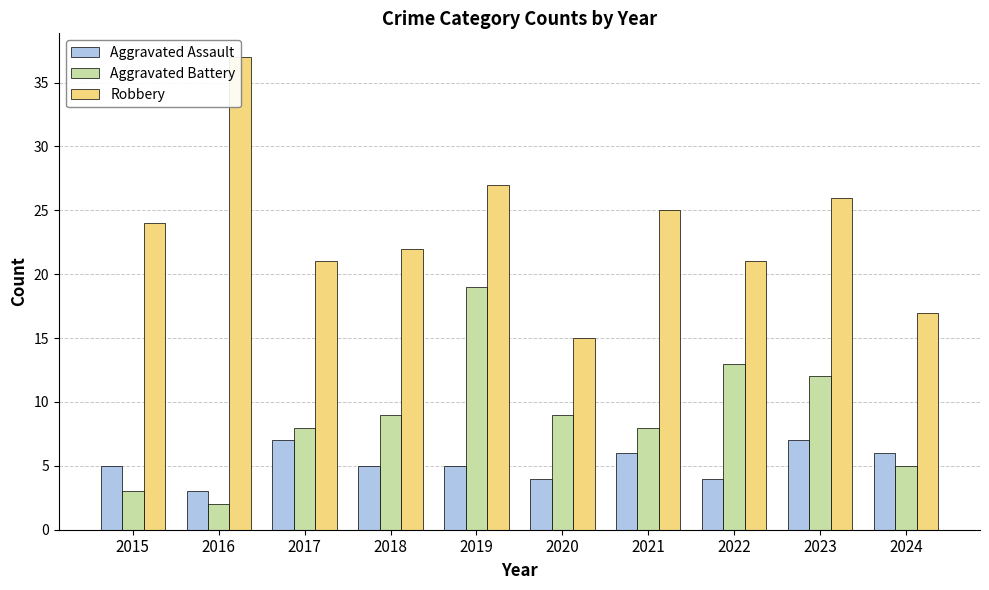

Which has a higher value, 2018 or 2016?

2018